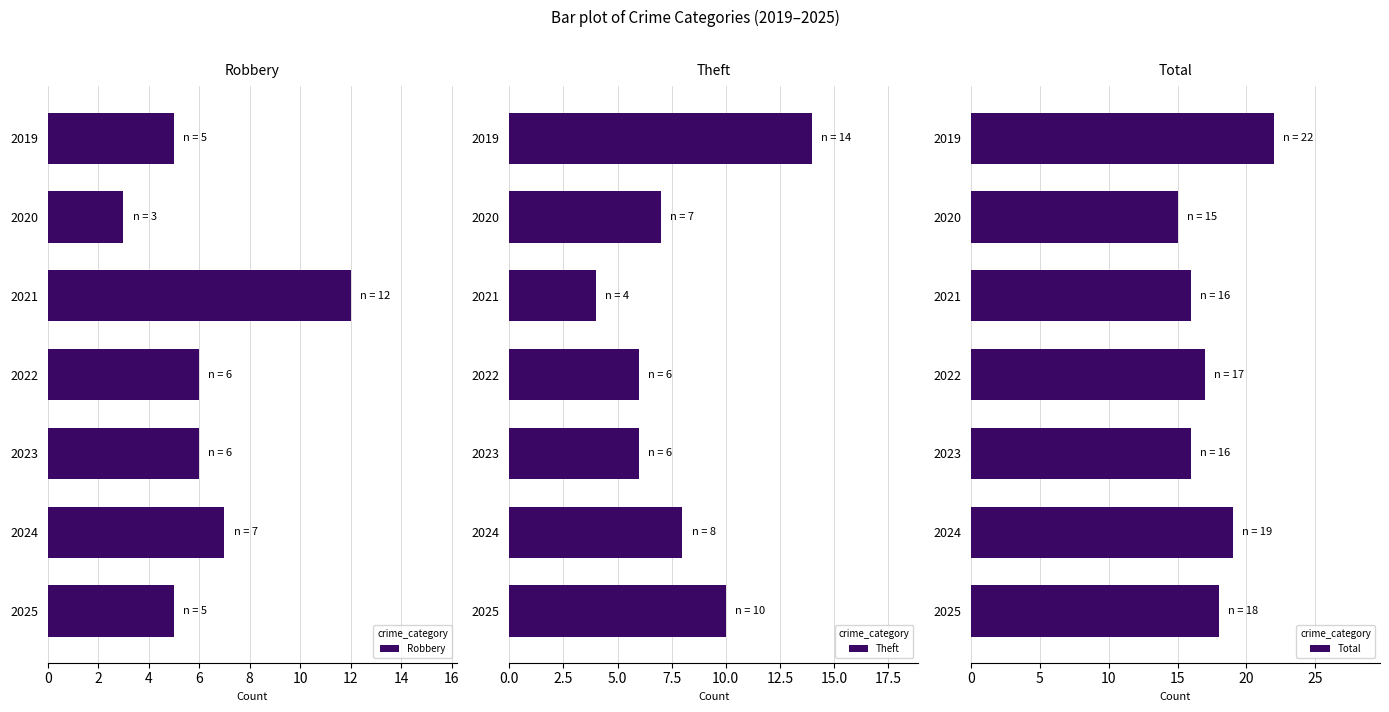

Where is Theft nearest to the value 9?

2024